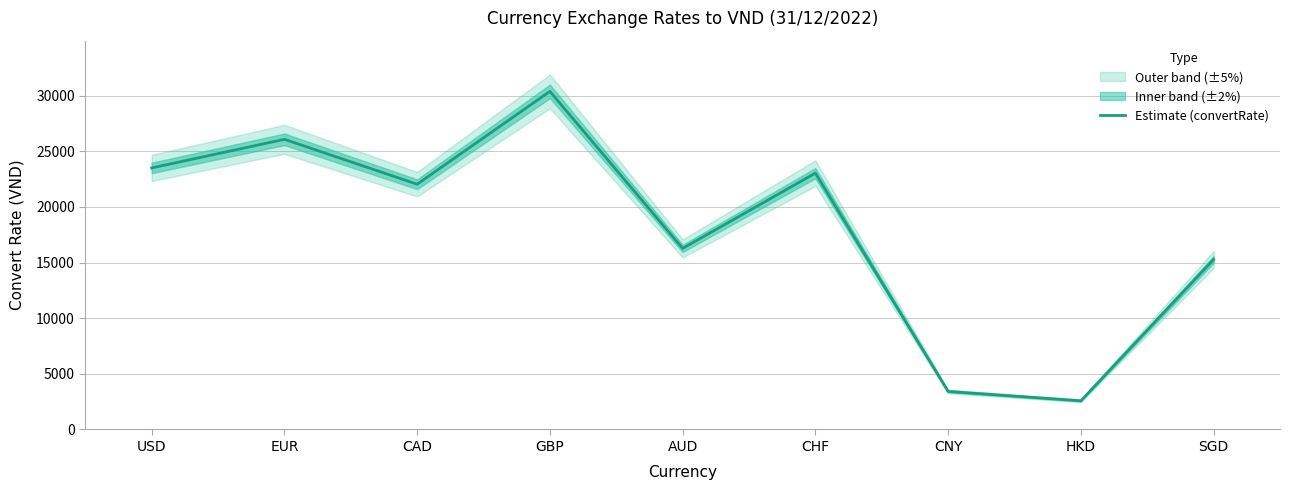

What position from the left is SGD?

9